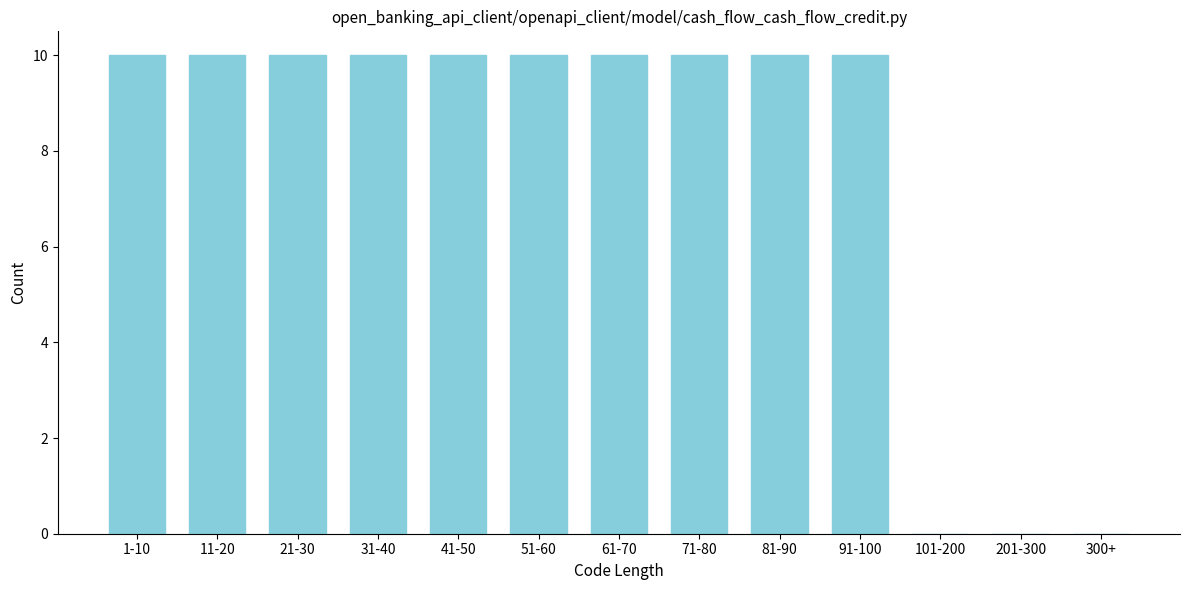

Reading right to left, what are all the values shown in this chart?

300+=0	201-300=0	101-200=0	91-100=10	81-90=10	71-80=10	61-70=10	51-60=10	41-50=10	31-40=10	21-30=10	11-20=10	1-10=10